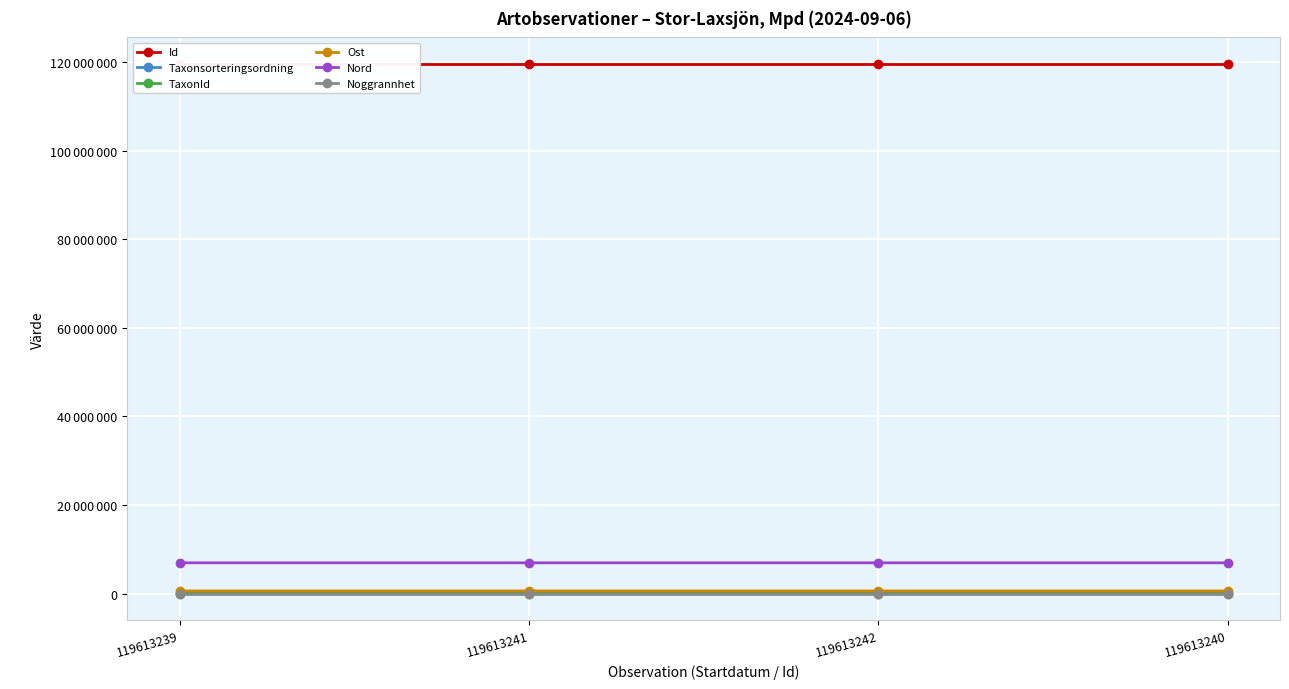

True or false: Noggrannhet has a value of 5 at 119613239.

True